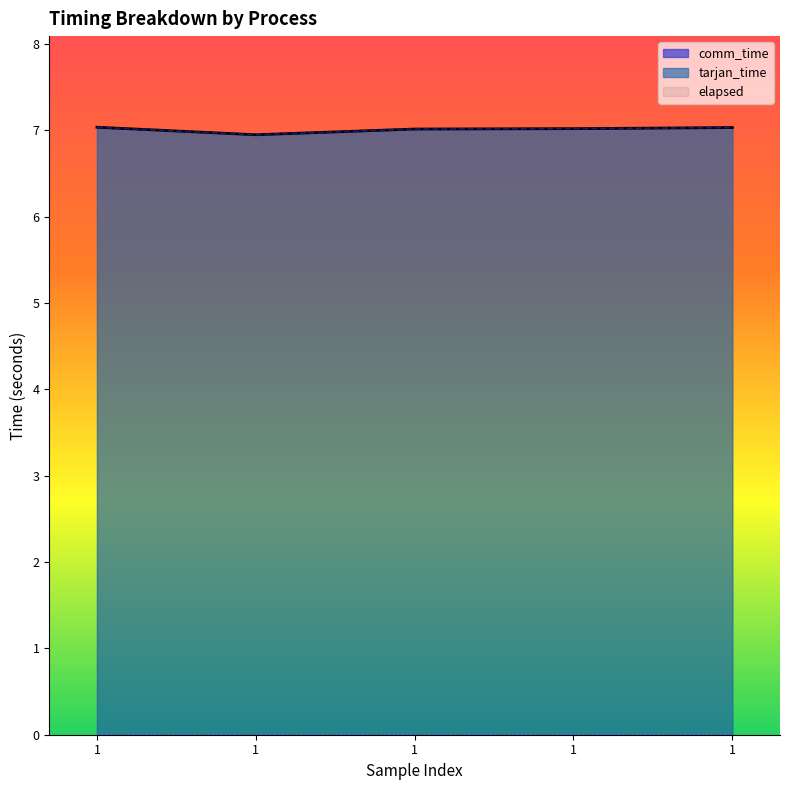

What is the difference between the maximum and minimum values in the elapsed series?

0.1